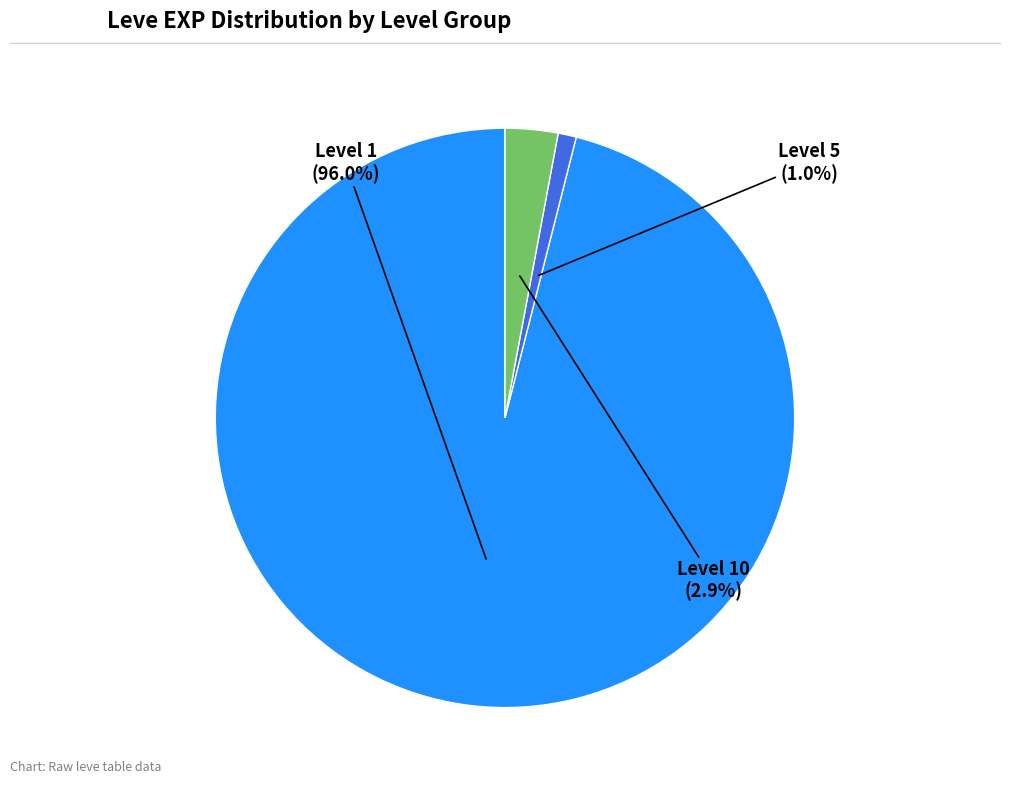

Is there a majority slice in this chart?

Yes